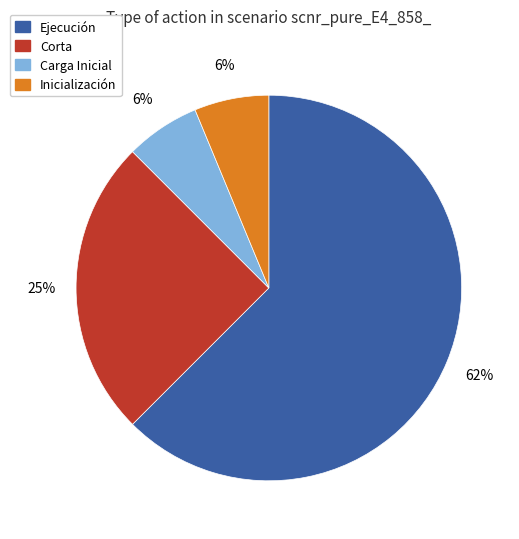

Is Ejecución the majority of the pie?

Yes